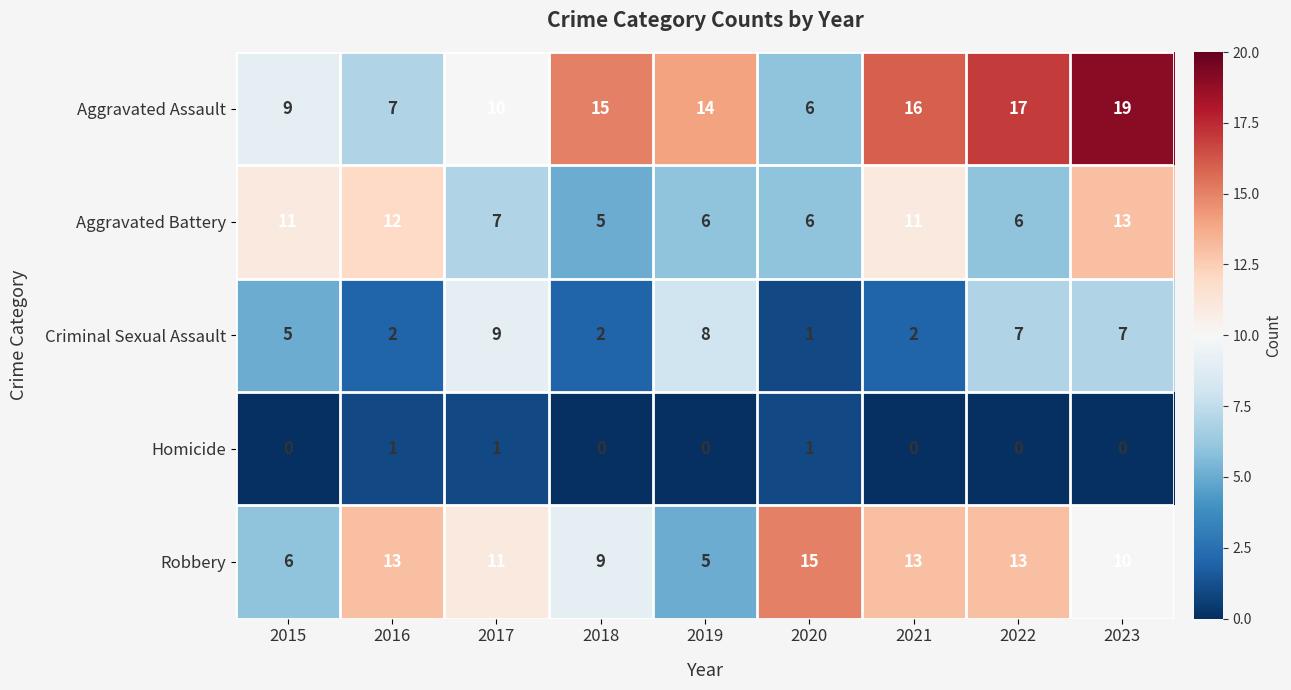

The Robbery series shows 6 at 2023. True or false?

False